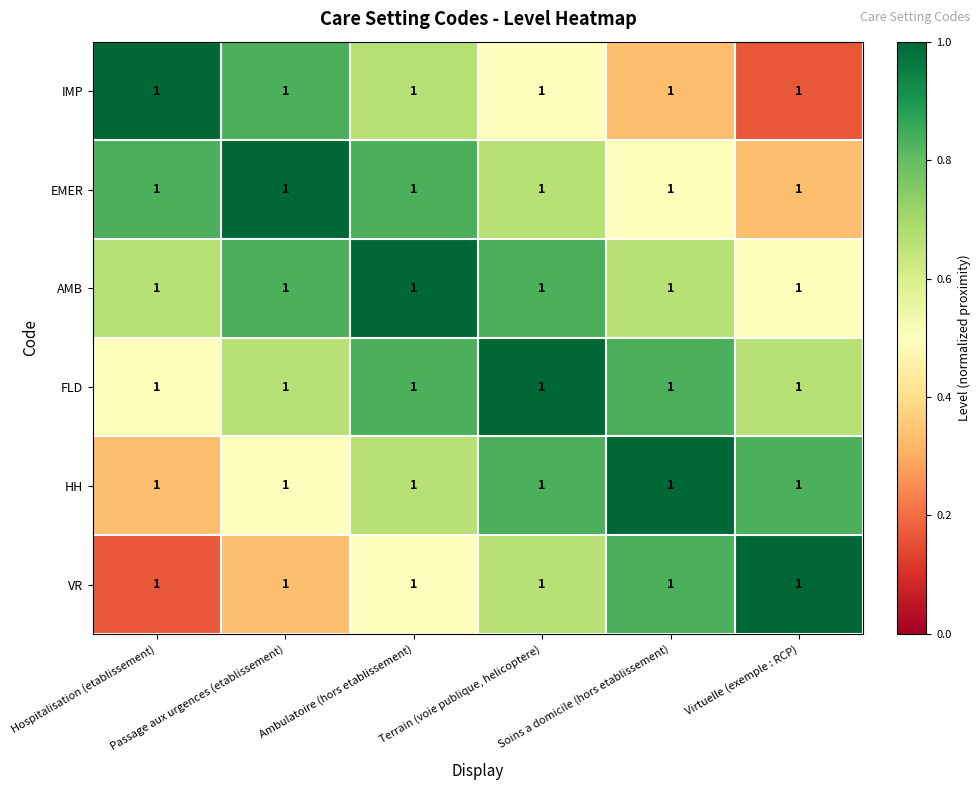

Reading left to right, what are all the values shown in this chart?

IMP: Hospitalisation (etablissement)=1.0	Passage aux urgences (etablissement)=1.0	Ambulatoire (hors etablissement)=1.0	Terrain (voie publique, helicoptere)=1.0	Soins a domicile (hors etablissement)=1.0	Virtuelle (exemple : RCP)=1.0
EMER: Hospitalisation (etablissement)=1.0	Passage aux urgences (etablissement)=1.0	Ambulatoire (hors etablissement)=1.0	Terrain (voie publique, helicoptere)=1.0	Soins a domicile (hors etablissement)=1.0	Virtuelle (exemple : RCP)=1.0
AMB: Hospitalisation (etablissement)=1.0	Passage aux urgences (etablissement)=1.0	Ambulatoire (hors etablissement)=1.0	Terrain (voie publique, helicoptere)=1.0	Soins a domicile (hors etablissement)=1.0	Virtuelle (exemple : RCP)=1.0
FLD: Hospitalisation (etablissement)=1.0	Passage aux urgences (etablissement)=1.0	Ambulatoire (hors etablissement)=1.0	Terrain (voie publique, helicoptere)=1.0	Soins a domicile (hors etablissement)=1.0	Virtuelle (exemple : RCP)=1.0
HH: Hospitalisation (etablissement)=1.0	Passage aux urgences (etablissement)=1.0	Ambulatoire (hors etablissement)=1.0	Terrain (voie publique, helicoptere)=1.0	Soins a domicile (hors etablissement)=1.0	Virtuelle (exemple : RCP)=1.0
VR: Hospitalisation (etablissement)=1.0	Passage aux urgences (etablissement)=1.0	Ambulatoire (hors etablissement)=1.0	Terrain (voie publique, helicoptere)=1.0	Soins a domicile (hors etablissement)=1.0	Virtuelle (exemple : RCP)=1.0